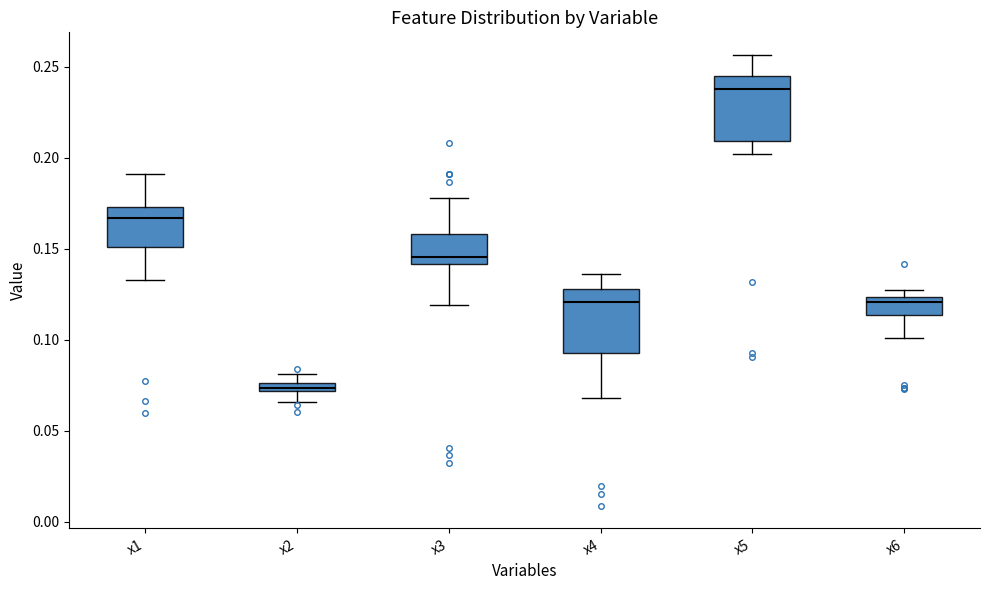

Where is the upper edge of the box for x4 on the y-axis? The values are not printed on the chart, so give them approximately, as read against the axis.

0.130